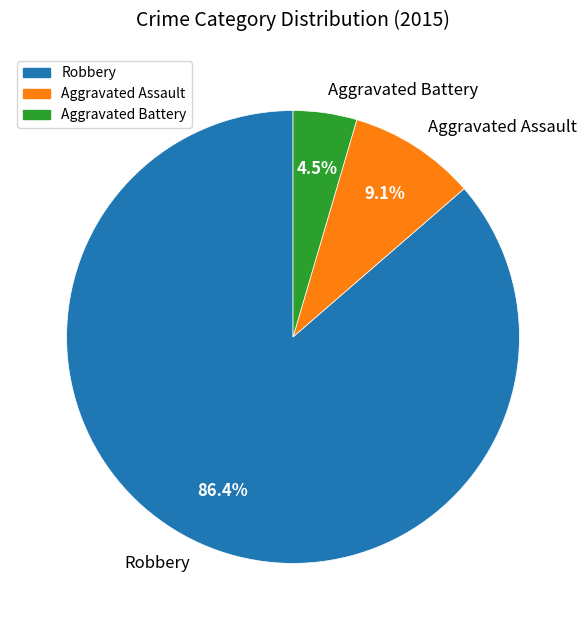

Is there a majority slice in this chart?

Yes